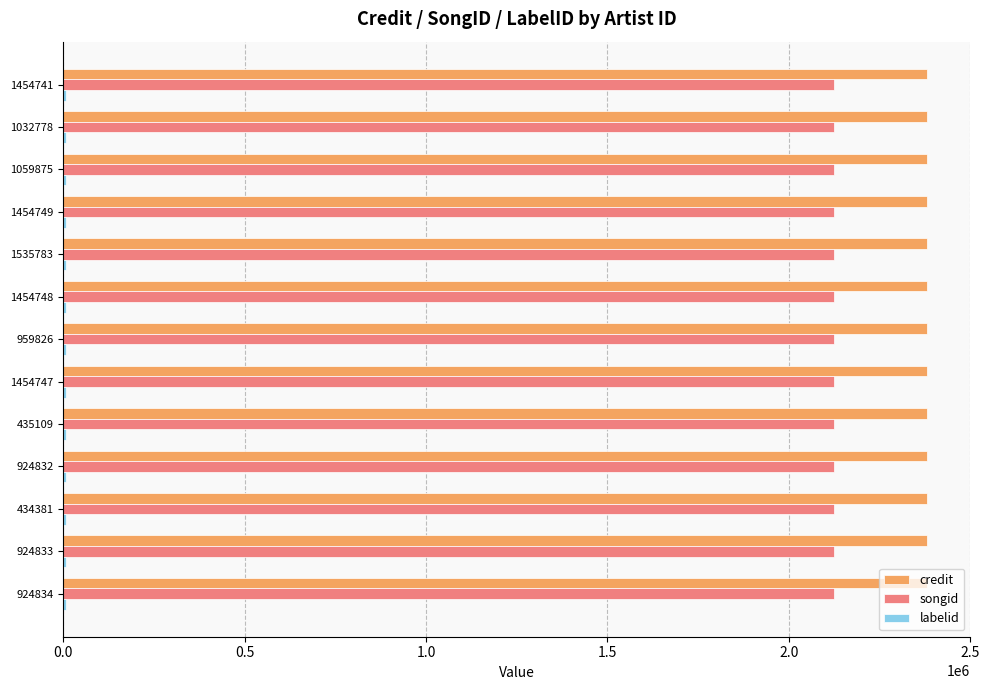

The value of songid at 924832 is 2123035. True or false?

True